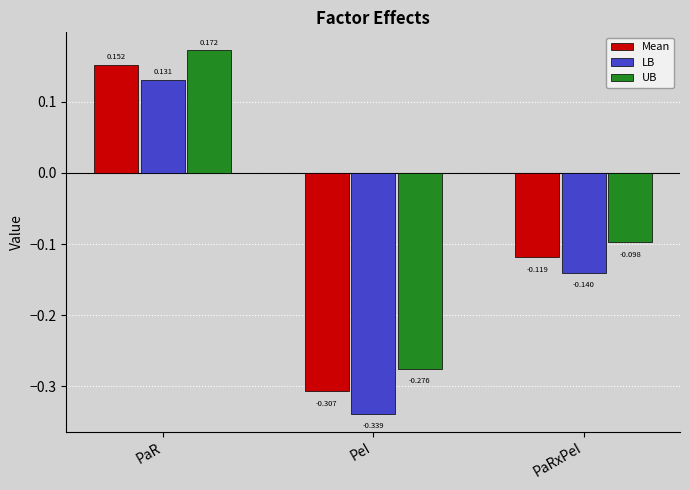

Which label corresponds to the largest value in the chart?

PaR